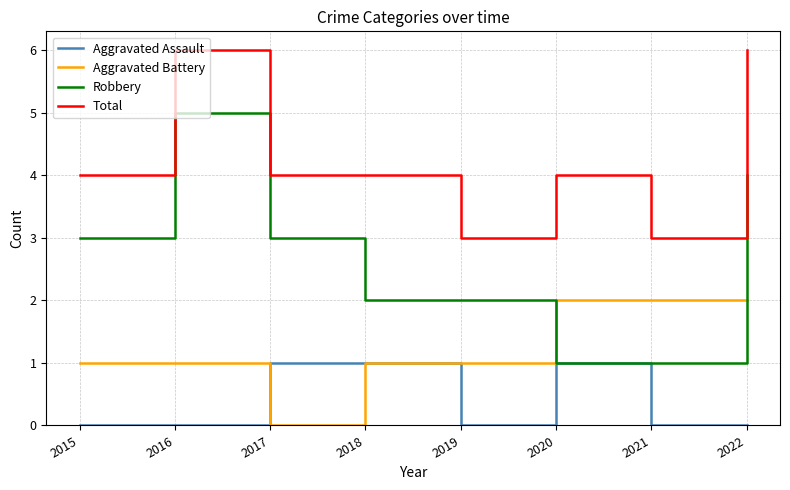

What is the sum of all Aggravated Assault values?

3